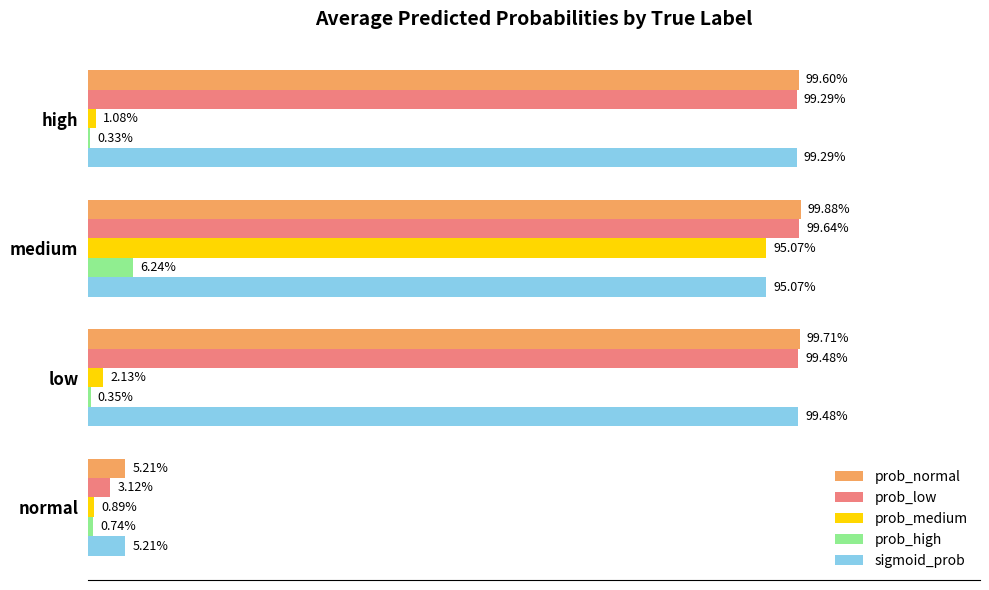

What are all the series names shown in the legend?

prob_normal, prob_low, prob_medium, prob_high, sigmoid_prob